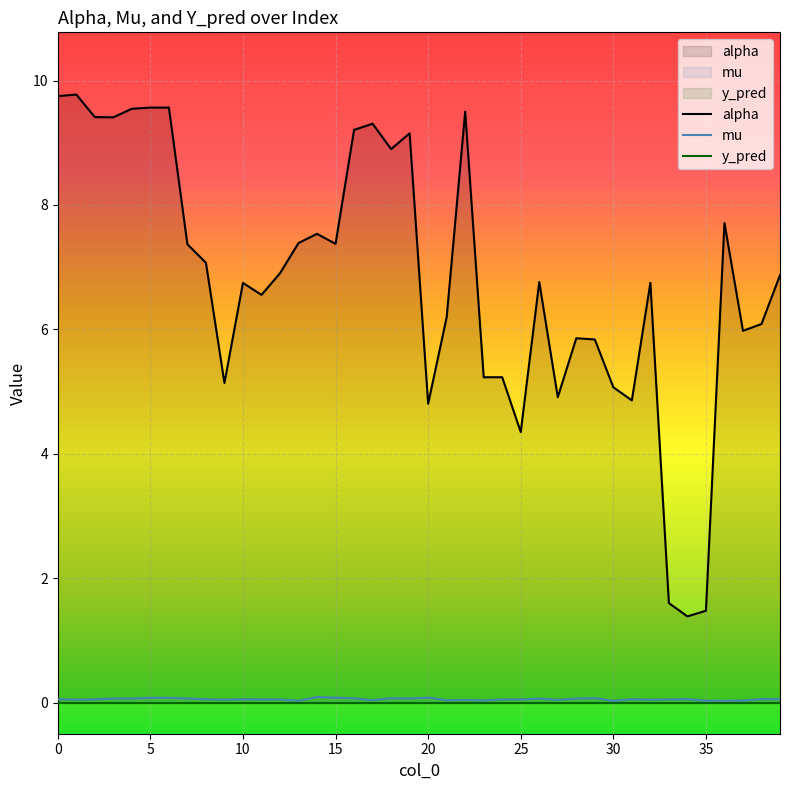

True or false: mu and alpha cross at least once.

False